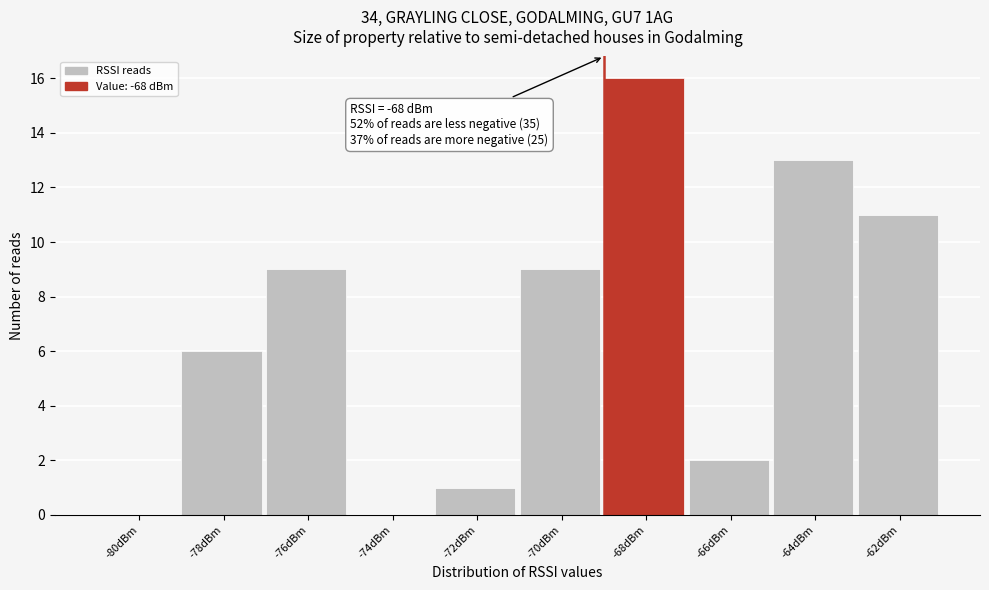

Reading left to right, extract all data points from this chart.

-80dBm=0	-78dBm=6	-76dBm=9	-74dBm=0	-72dBm=1	-70dBm=9	-68dBm=16	-66dBm=2	-64dBm=13	-62dBm=11